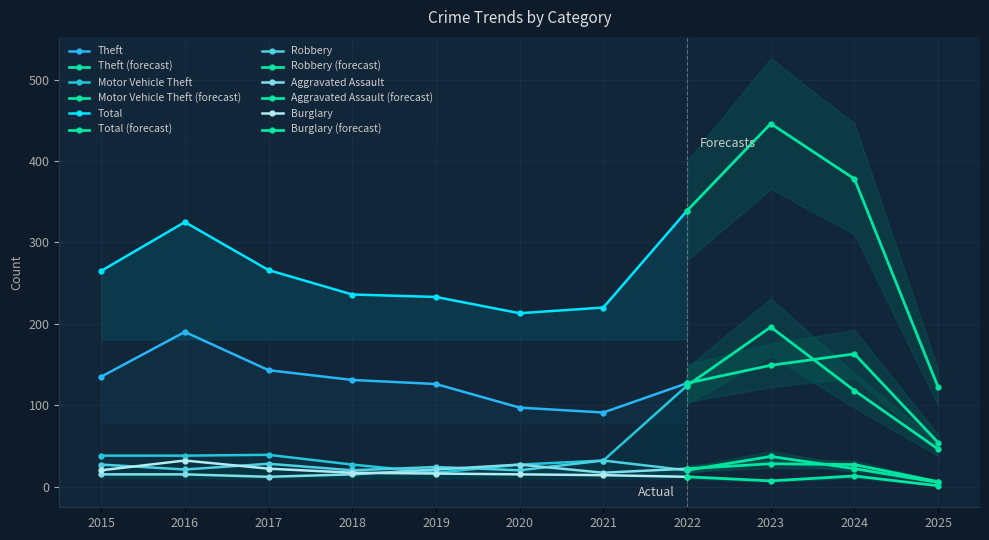

Does the chart display data point markers on the line(s)?

Yes